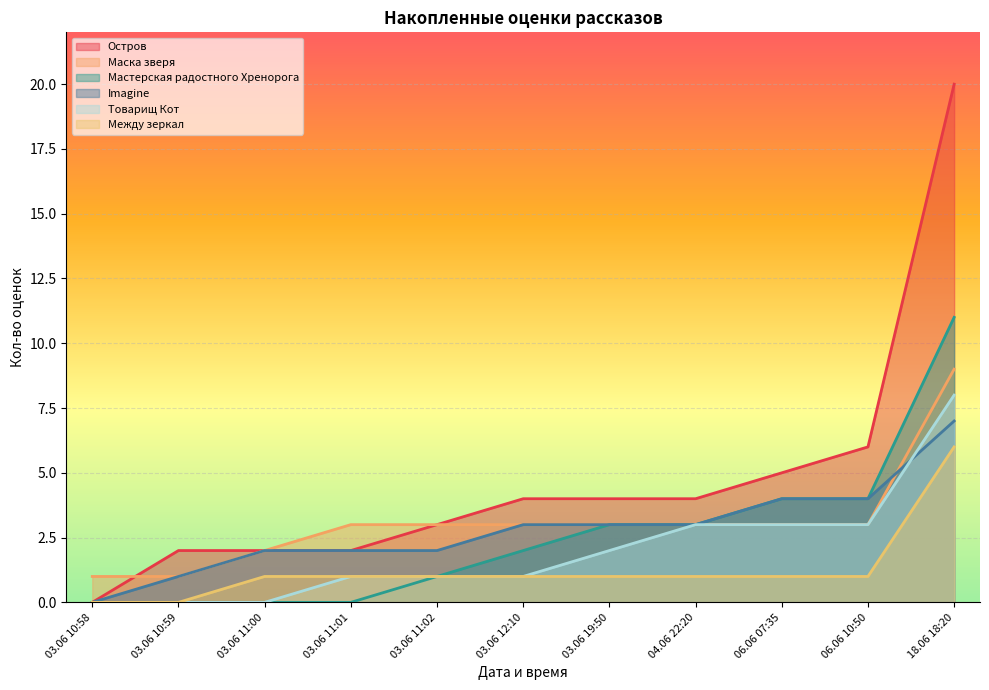

The value of Остров at 06.06 07:35 is 1. True or false?

False